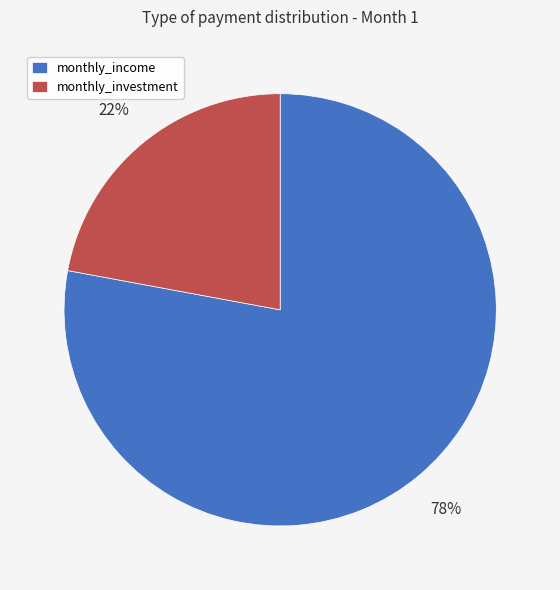

How many segments does this pie chart have?

2